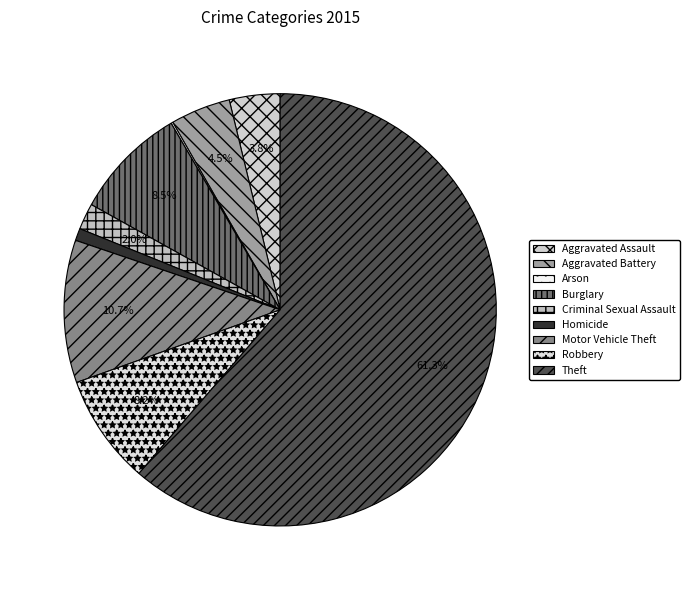

Combined, do Motor Vehicle Theft and Homicide account for over 50%?

No